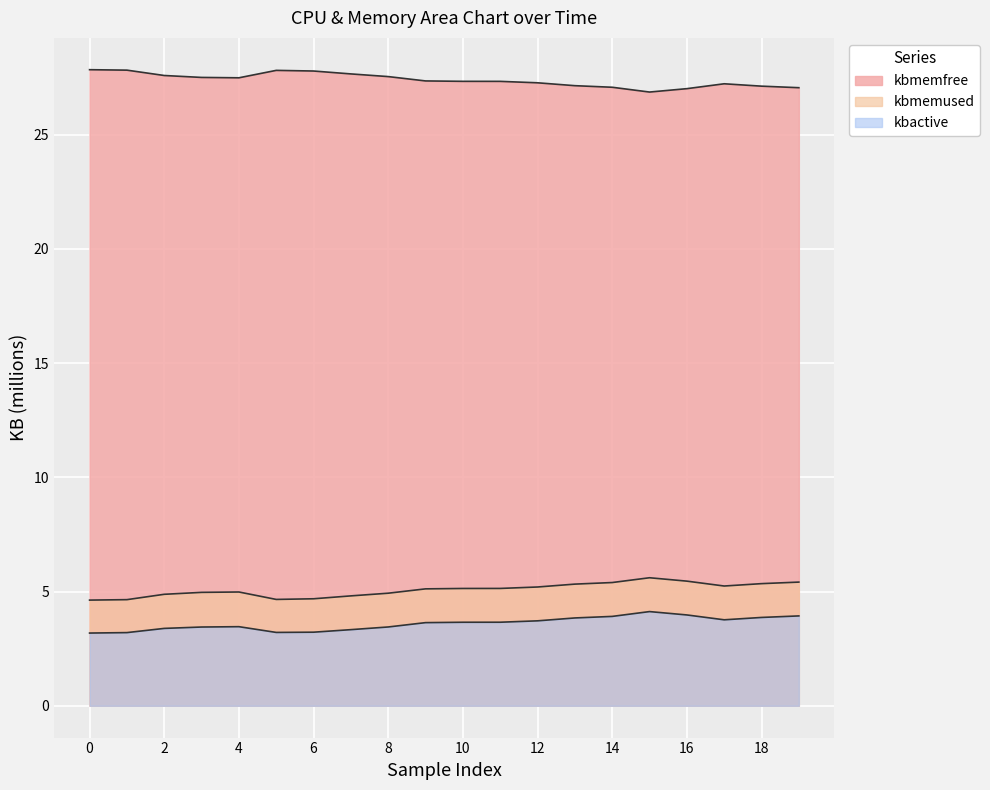

Does the chart display data point markers on the line(s)?

No